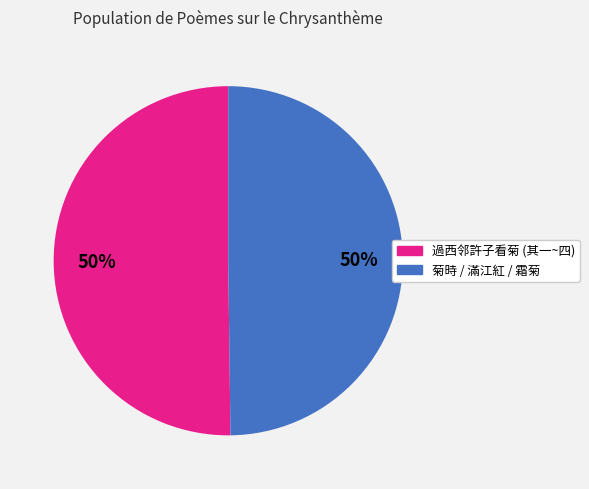

To the nearest percent, what is the average slice percentage?

50%